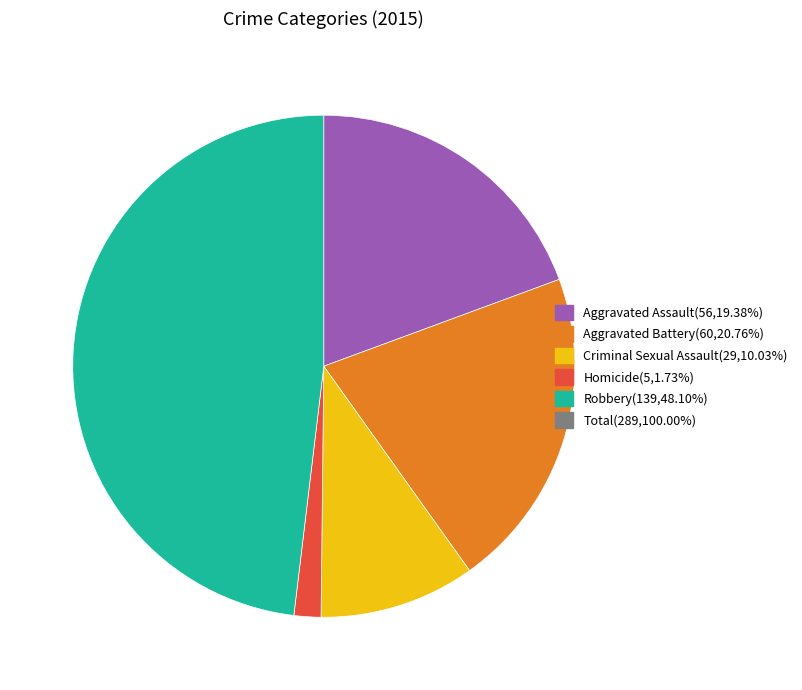

Is there any slice that represents more than half of the pie?

No